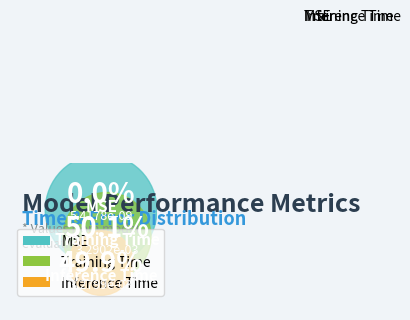

Is the sum of Training Time and Inference Time greater than half?

Yes